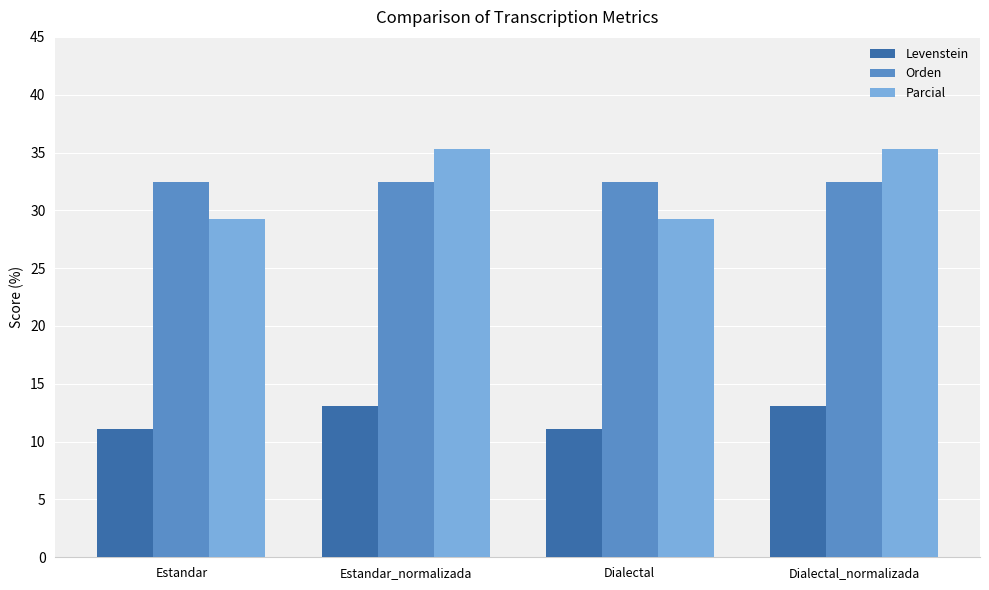

What position from the left is Dialectal_normalizada?

4